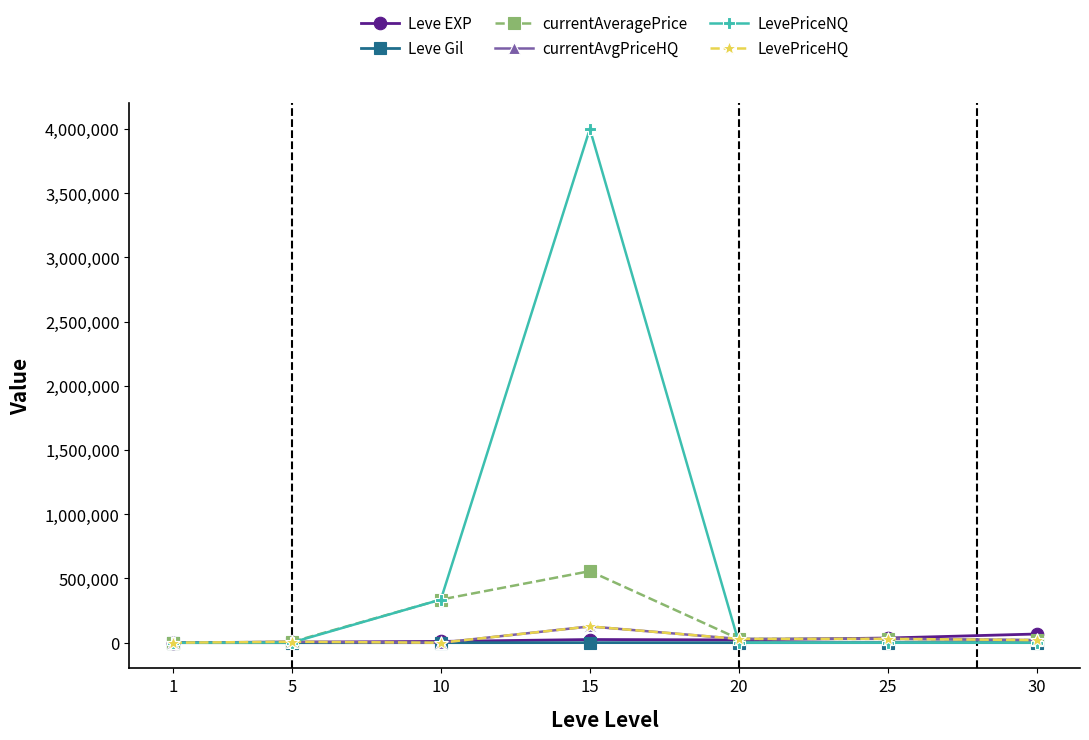

Does the chart have visible grid lines?

No